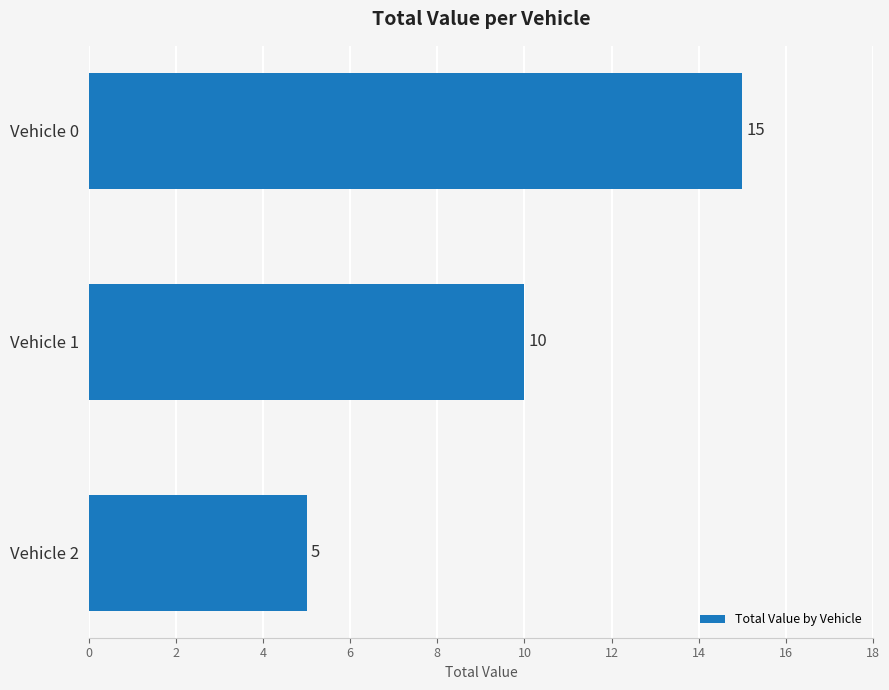

Reading top to bottom, transcribe all the data shown in this chart.

Vehicle 0=15	Vehicle 1=10	Vehicle 2=5